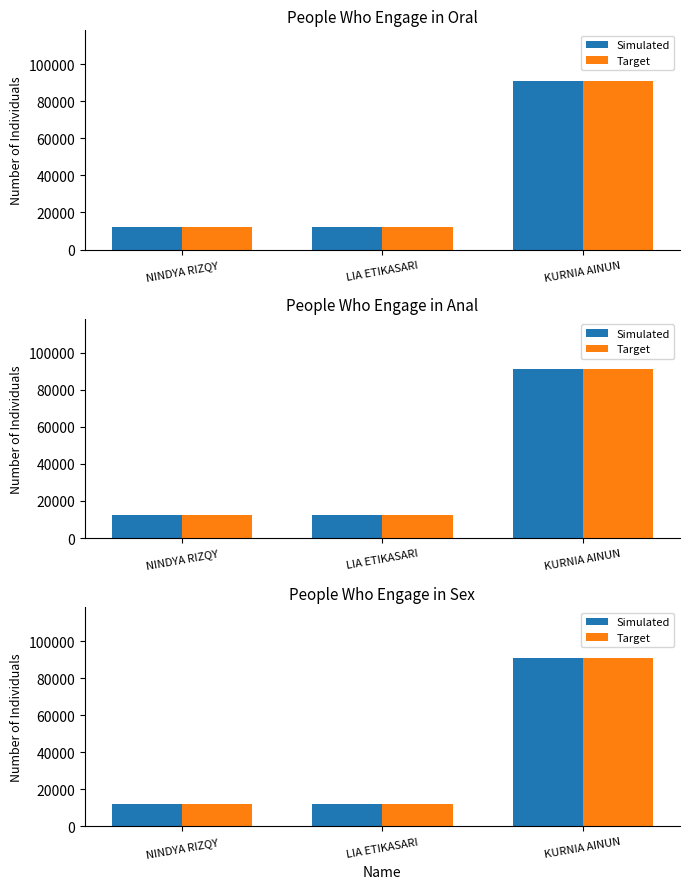

Count the Target values in the range 12345 to 90909.

3